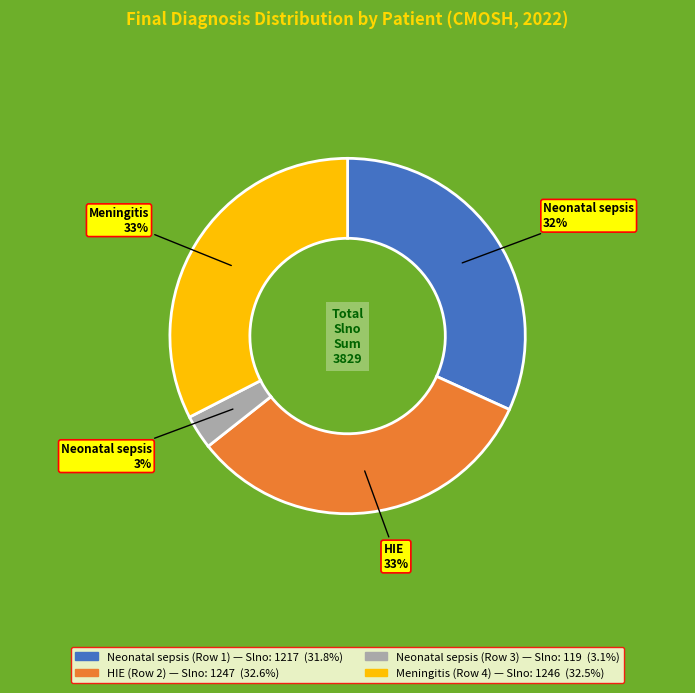

Is the sum of Neonatal sepsis (Row 1) and Neonatal sepsis (Row 3) greater than half?

No